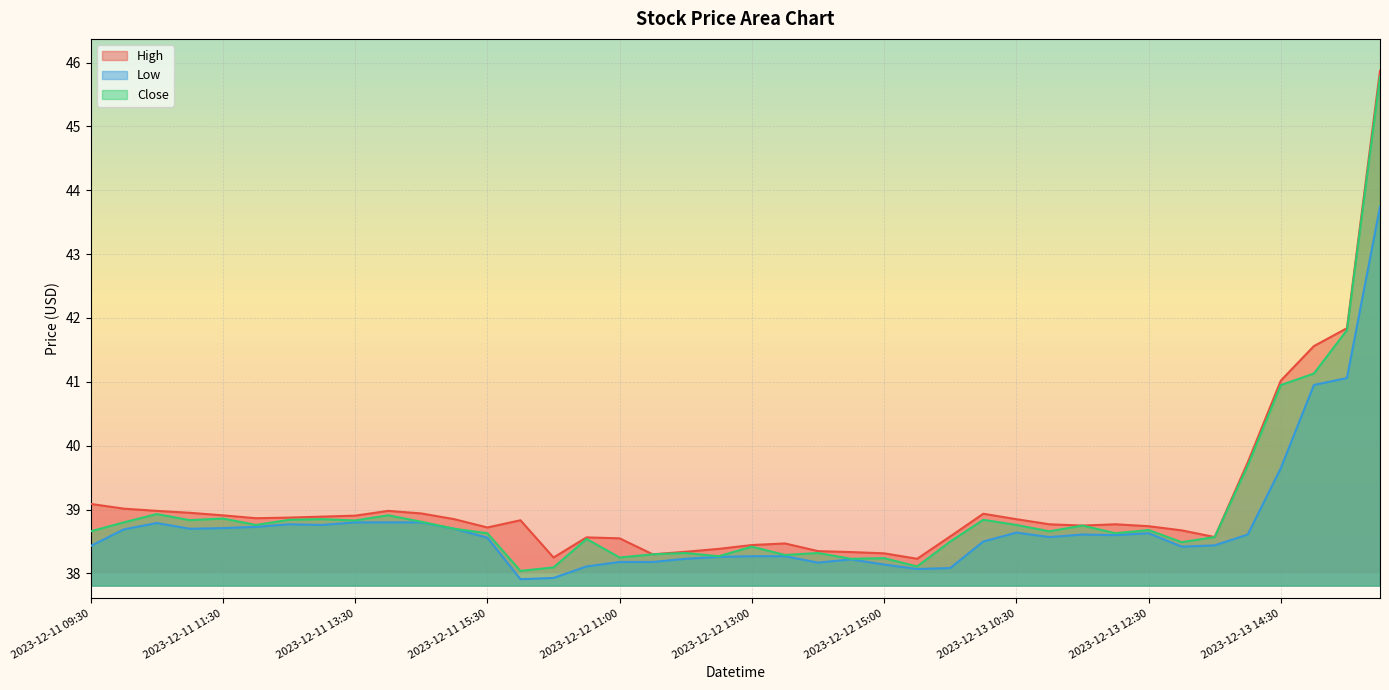

What is the sum of all Close values?

1559.1